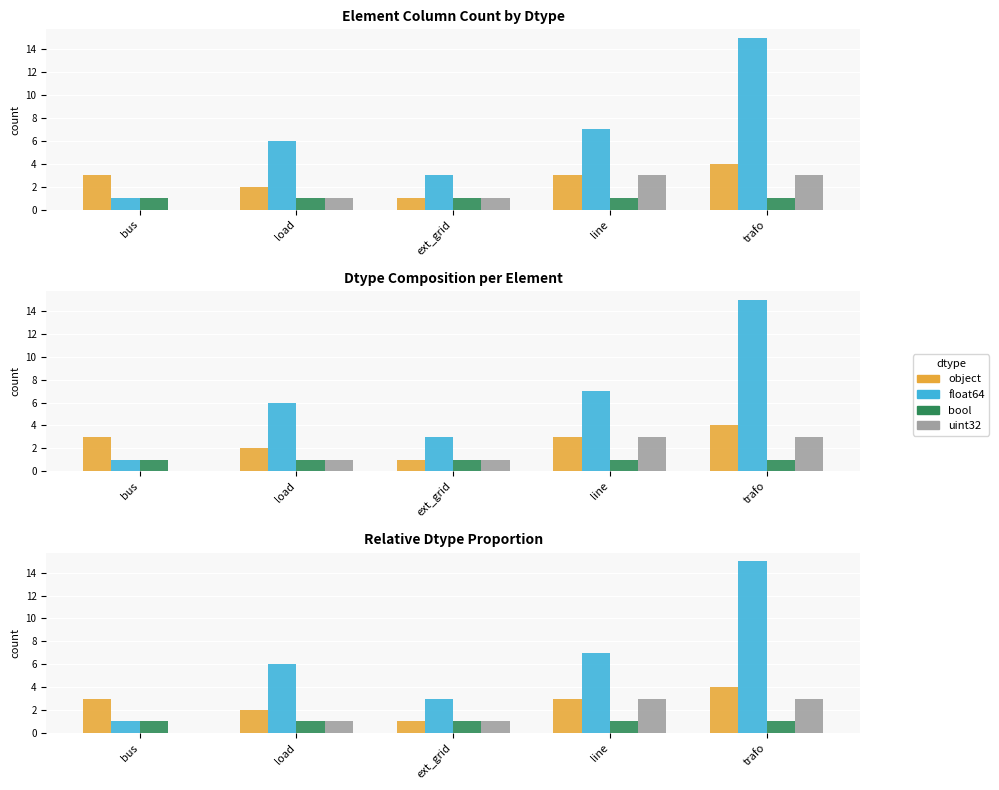

What is the label of the 2nd bar from the right?

line